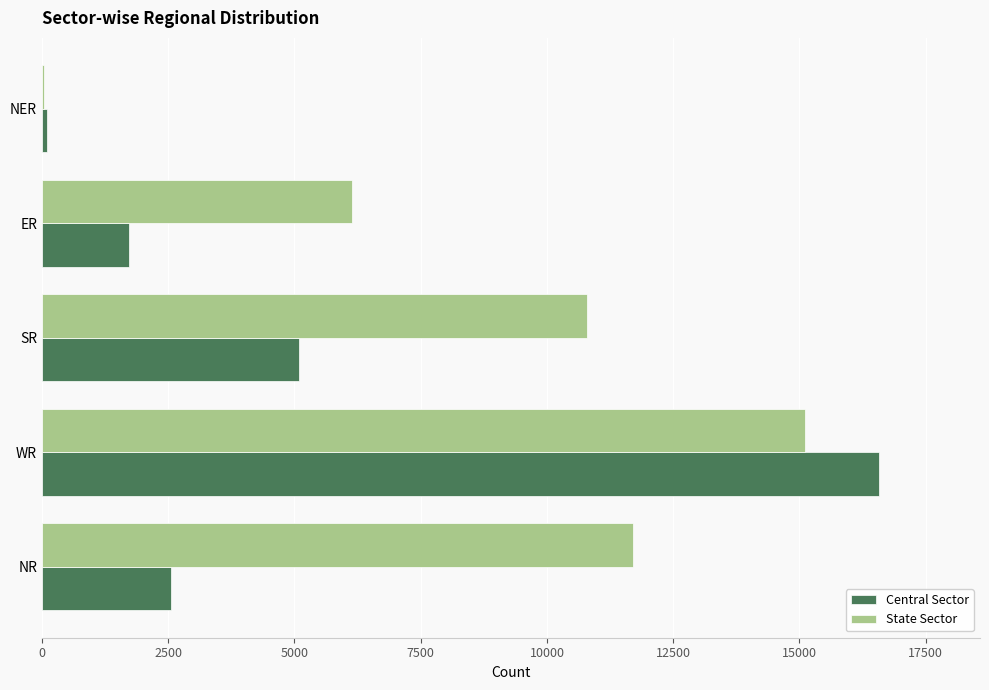

How many data points does each series have?

5